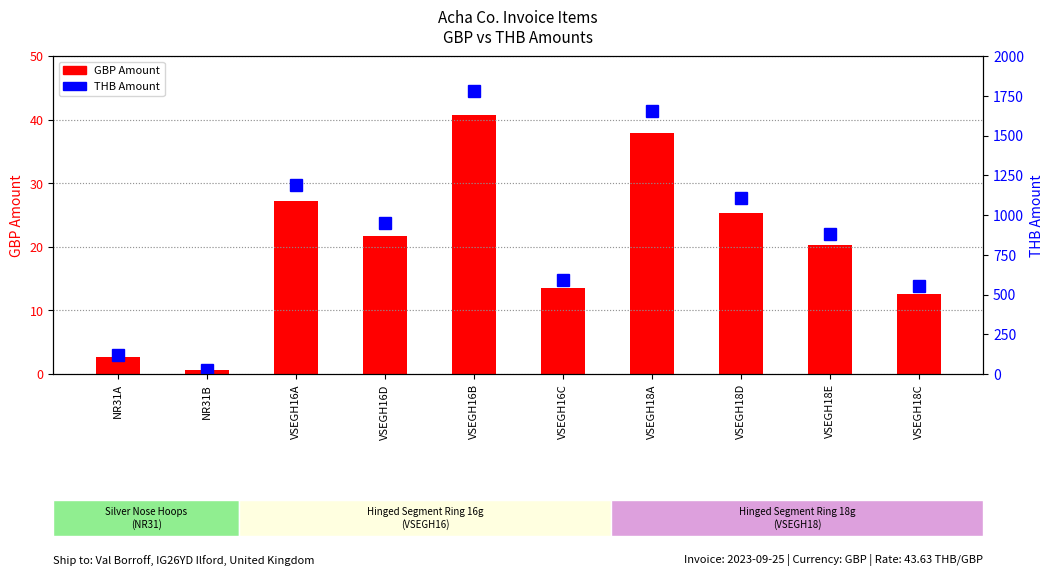

Reading left to right, extract all data points from this chart.

GBP Amount: NR31A=2.7	NR31B=0.6	VSEGH16A=27.2	VSEGH16D=21.8	VSEGH16B=40.8	VSEGH16C=13.6	VSEGH18A=38.0	VSEGH18D=25.3	VSEGH18E=20.2	VSEGH18C=12.7
THB Amount: NR31A=117.8	NR31B=24.4	VSEGH16A=1186.7	VSEGH16D=949.4	VSEGH16B=1780.1	VSEGH16C=593.4	VSEGH18A=1655.8	VSEGH18D=1103.8	VSEGH18E=883.1	VSEGH18C=551.9